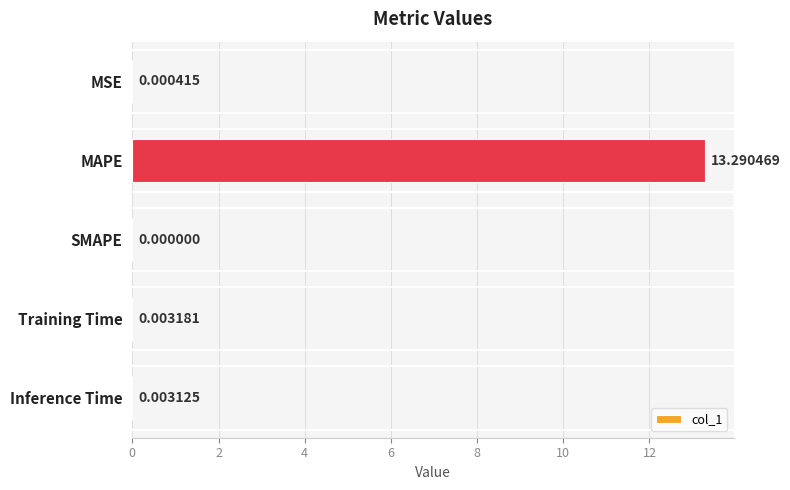

Which has a higher value, MAPE or SMAPE?

MAPE